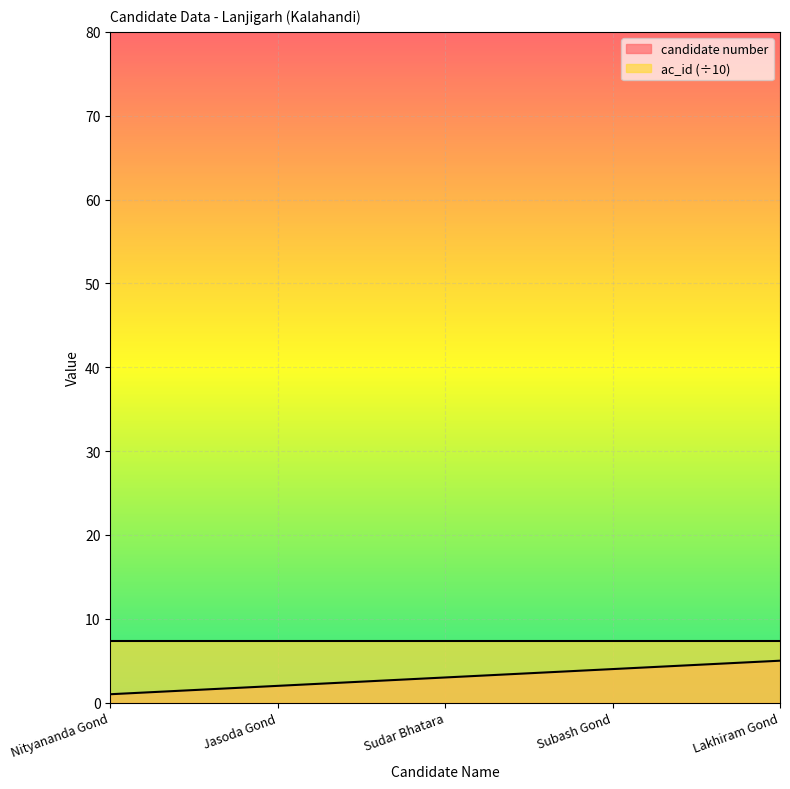

Read the value at Nityananda Gond.

1